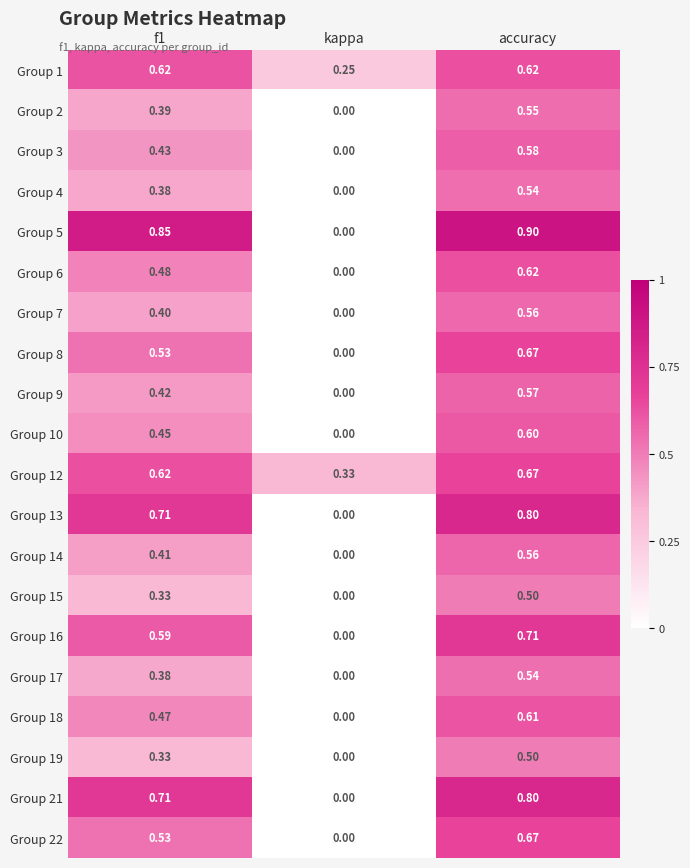

What is the difference between the highest and lowest values at accuracy?

0.4